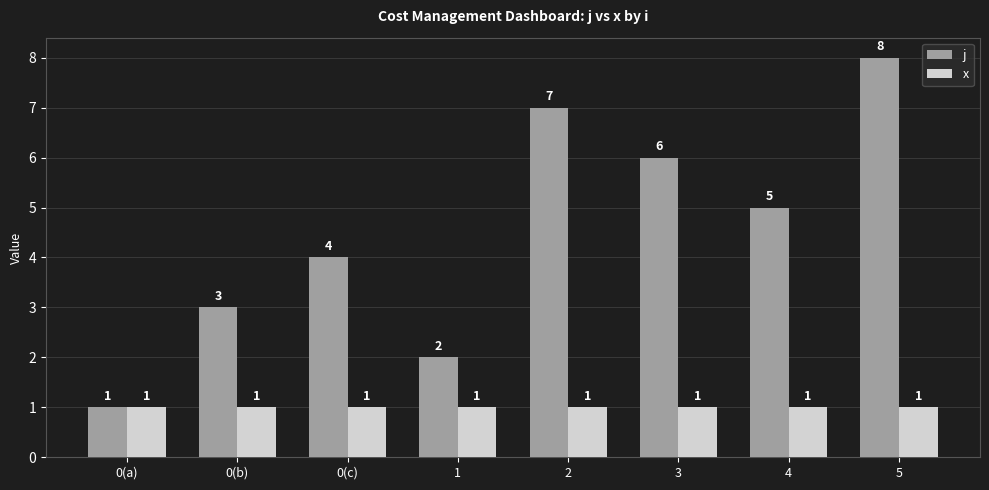

At 0(c), list the series in order from largest to smallest.

j, x